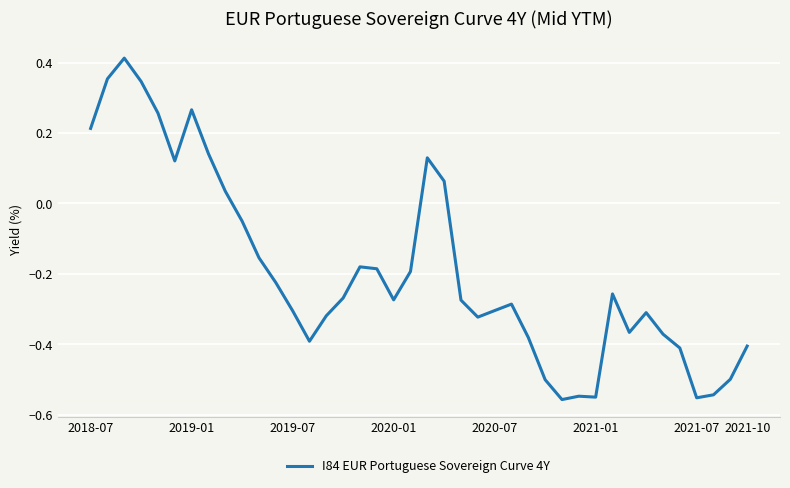

What is the smallest value displayed?

-0.6